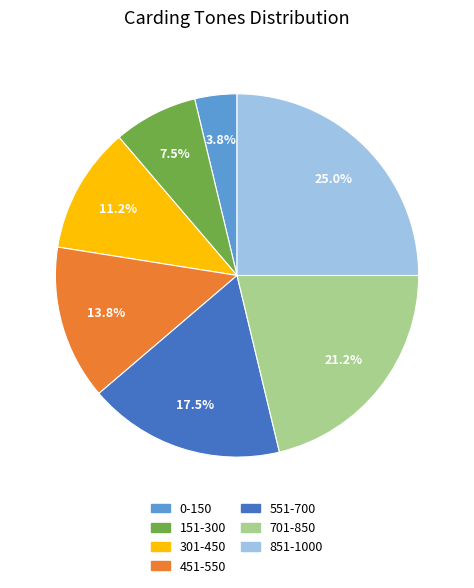

To the nearest percent, what is the average slice percentage?

14%